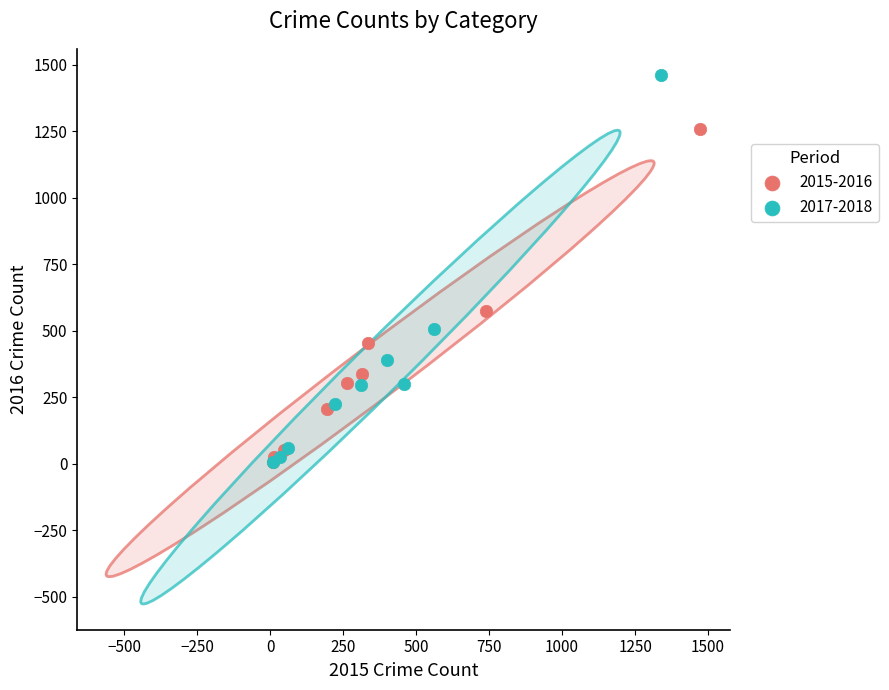

What are all the series names shown in the legend?

2015-2016, 2017-2018